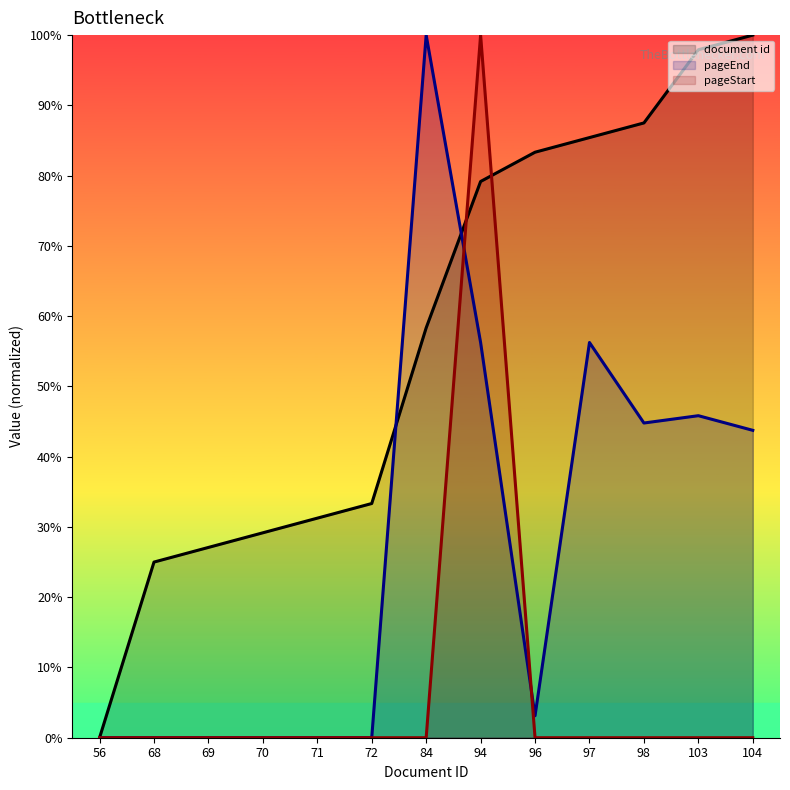

What is the spread (max minus min) of values at 98?

87.5